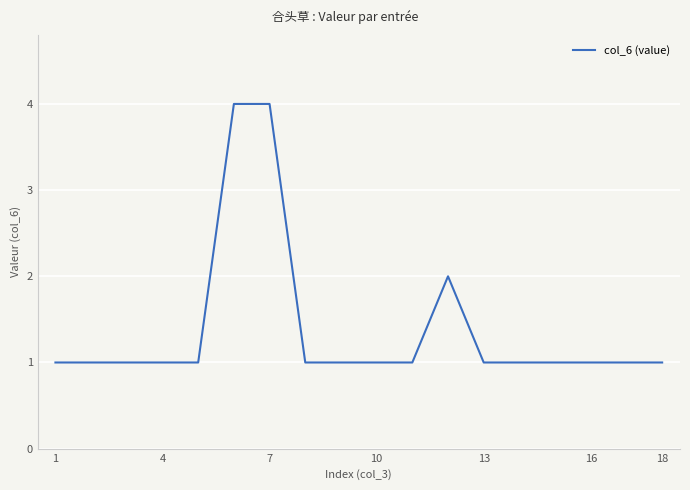

Reading left to right, what are all the values shown in this chart?

1	1	1	1	1	4	4	1	1	1	1	2	1	1	1	1	1	1